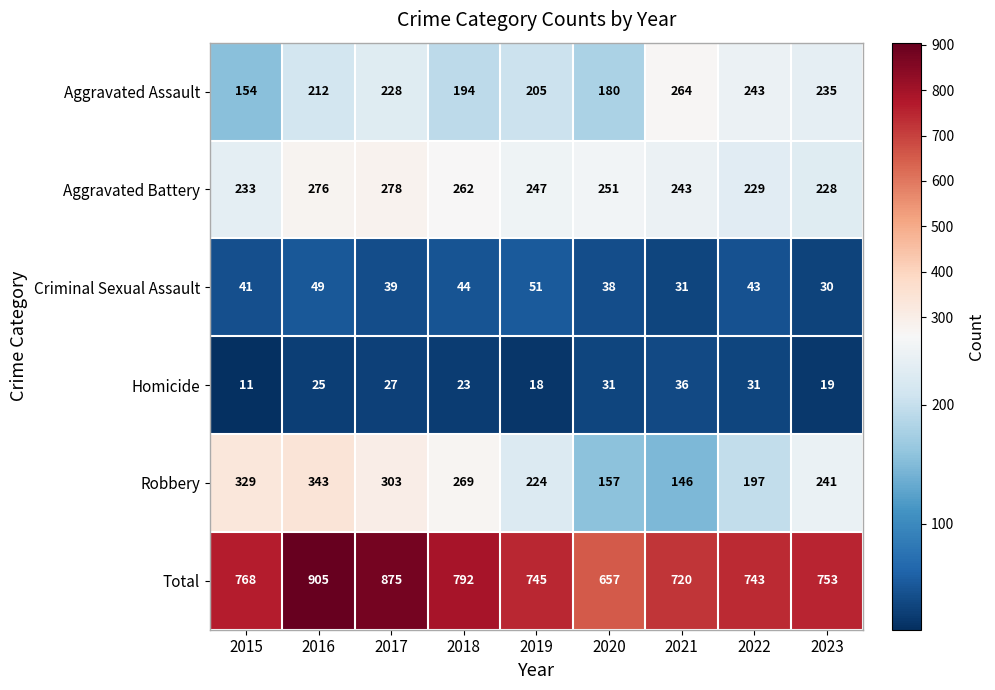

Which series has the largest total across all categories?

Total